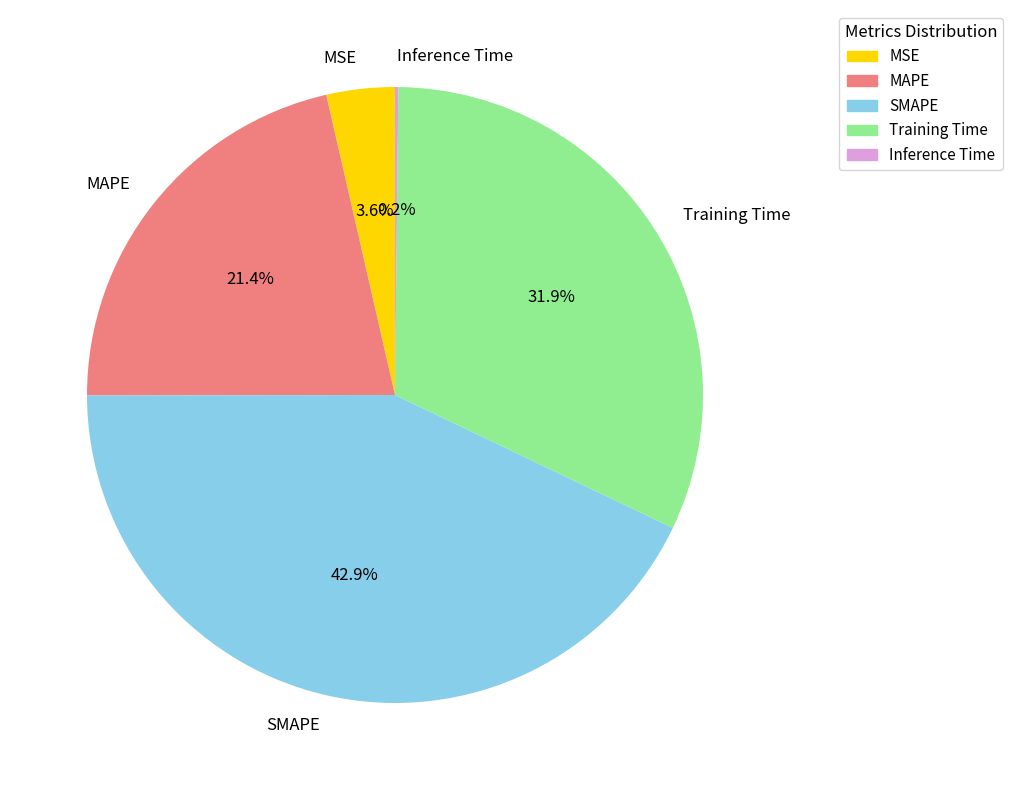

How much of the chart is everything except MSE?

96.4%